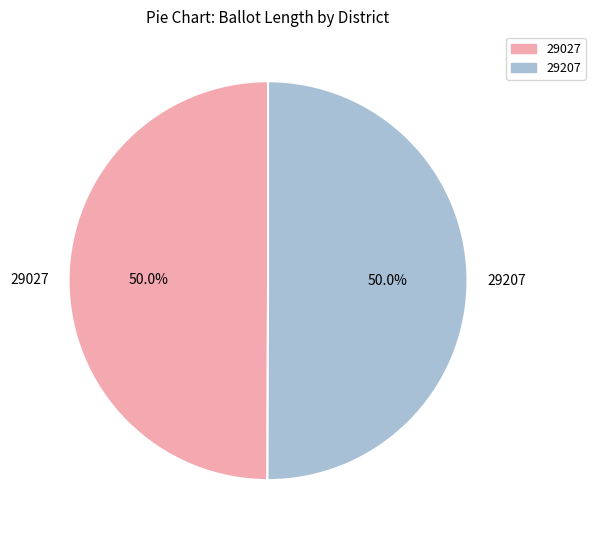

What percentage is the 29207 slice, to the nearest percent?

50%